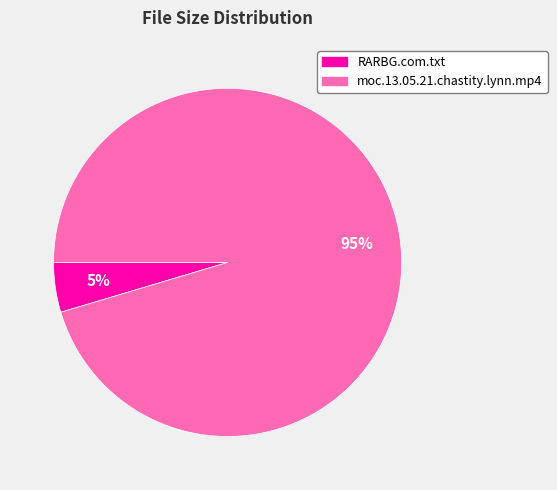

To the nearest percent, what percentage of the pie is RARBG.com.txt?

5%